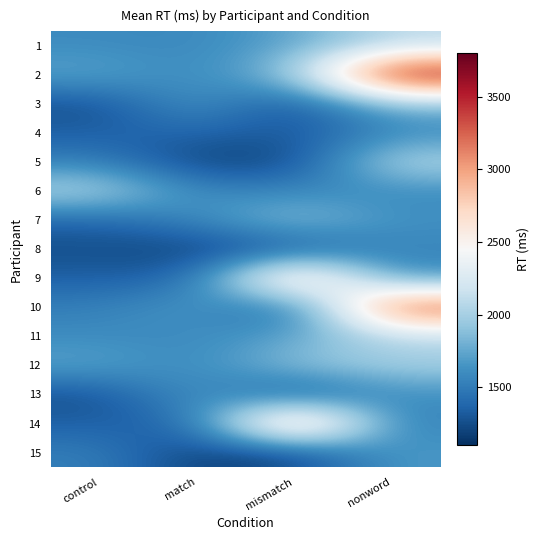

Rank the series by their maximum value, from lowest to highest.

8, 4, 15, 13, 3, 7, 12, 11, 1, 6, 5, 9, 14, 10, 2